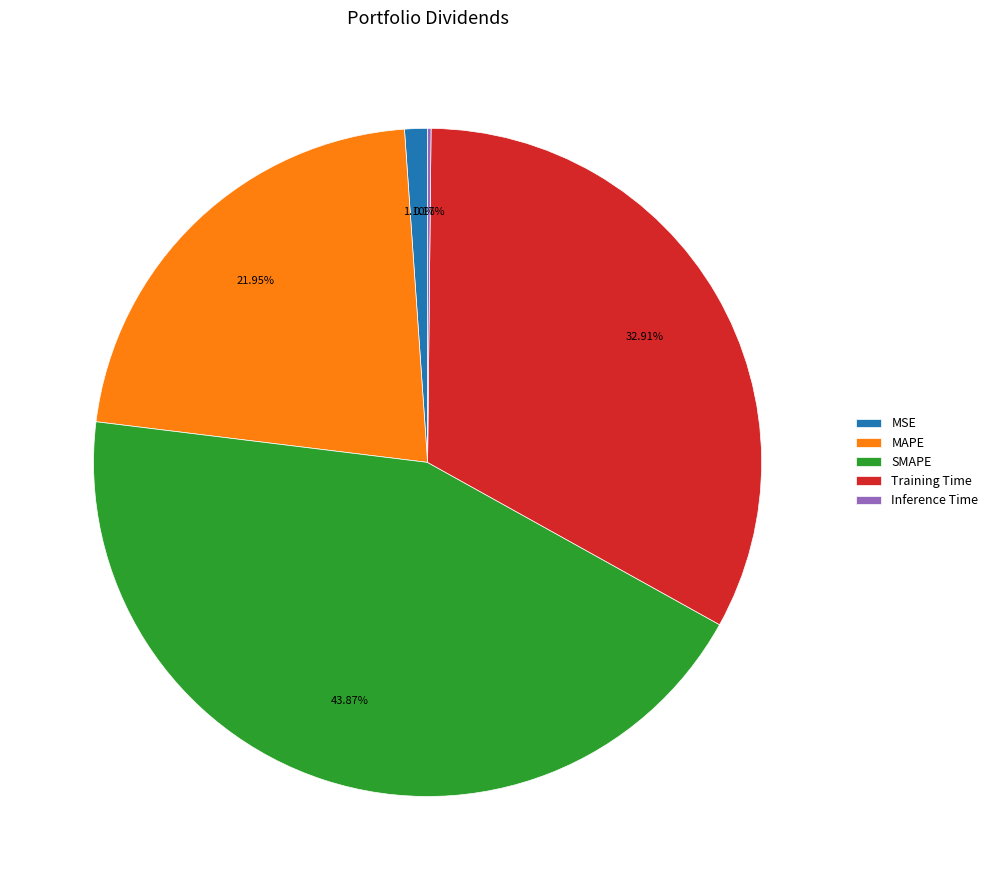

To the nearest percent, what portion does MAPE represent?

22%